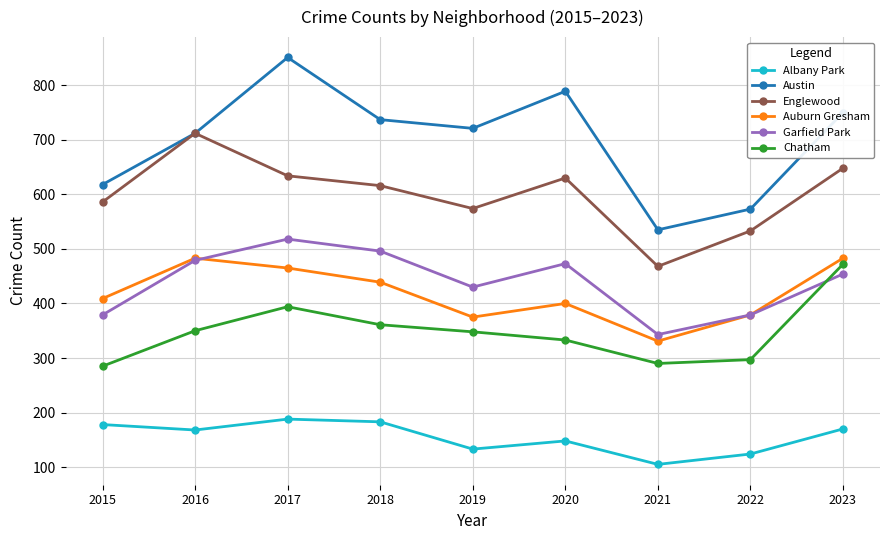

What is the approximate value of Austin at 2016?

712